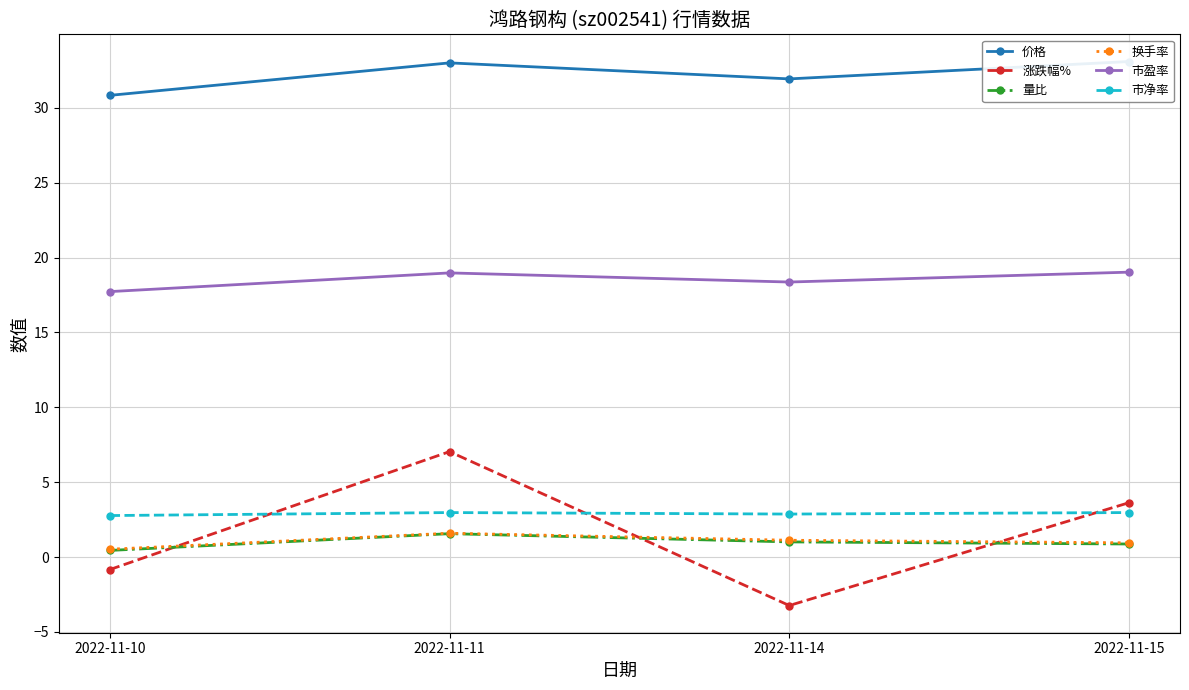

Count the number of data series in this chart.

6